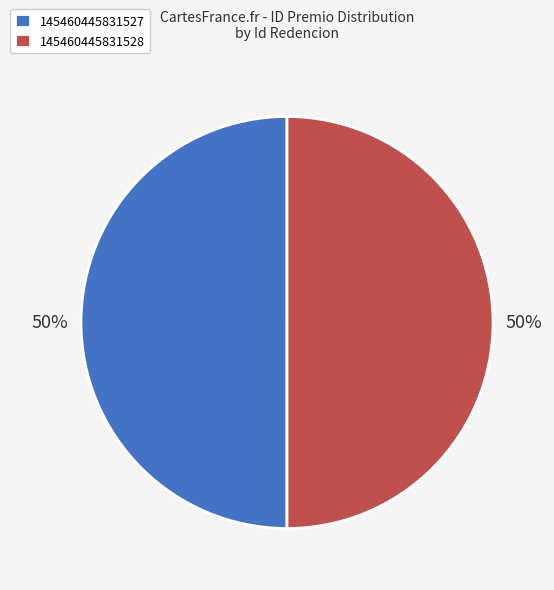

True or false: 145460445831528 accounts for 50% of the total.

True